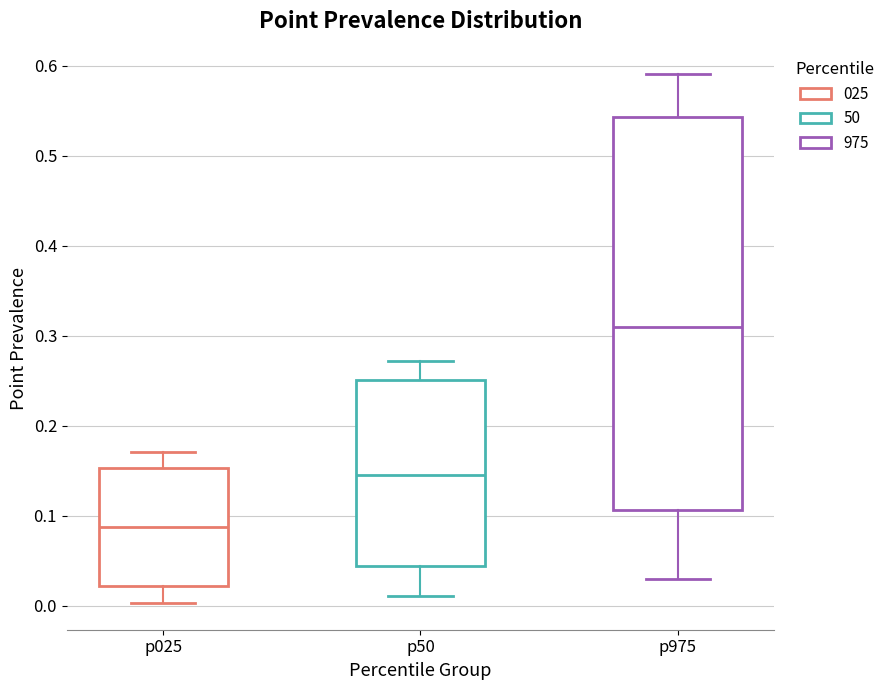

Comparing the boxes themselves (not the whiskers), which one is the tallest?

p975